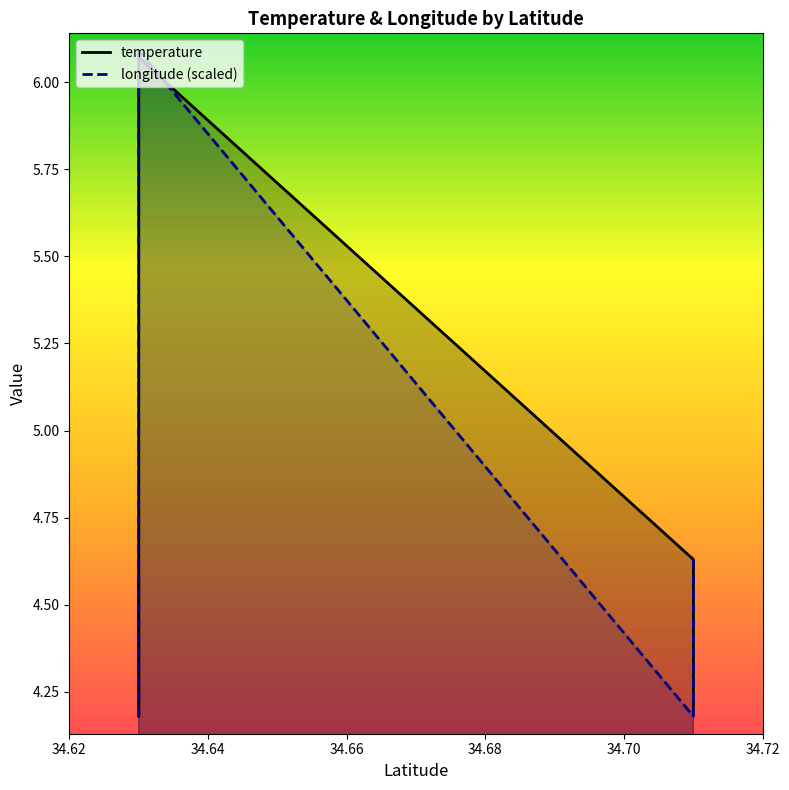

The longitude (scaled) series shows 4.4 at 34.70. True or false?

True